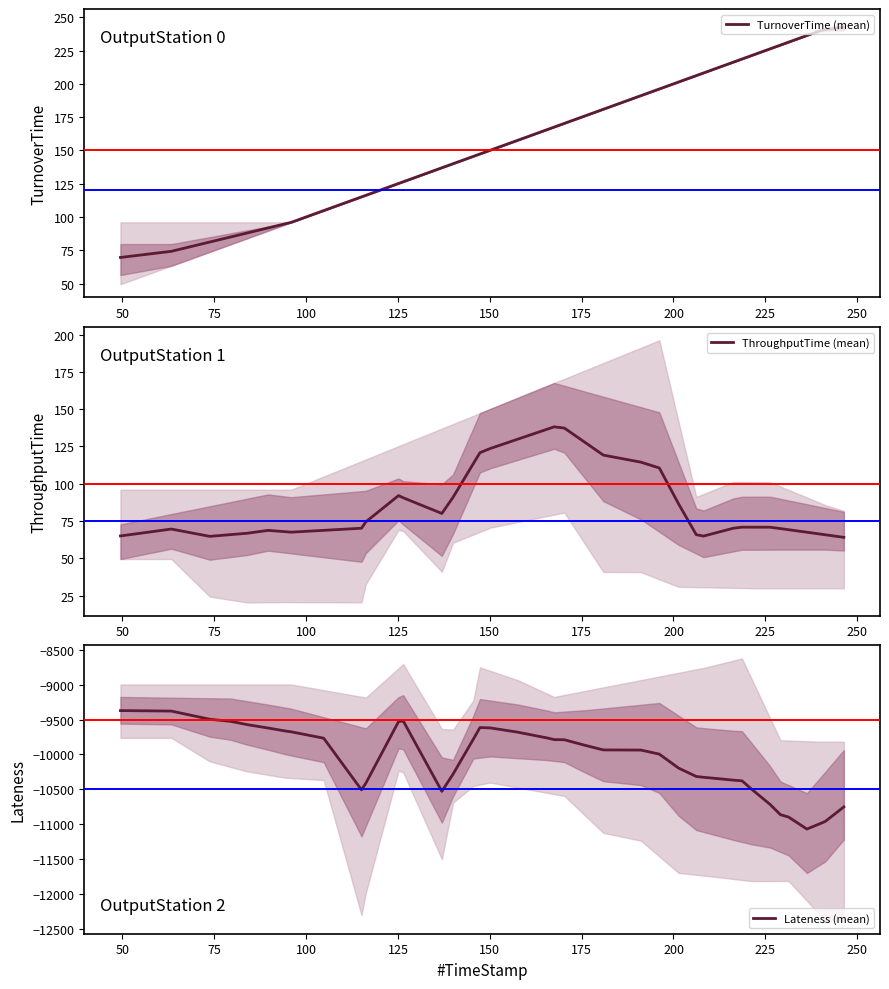

What is the minimum value for ThroughputTime (mean)?

64.0